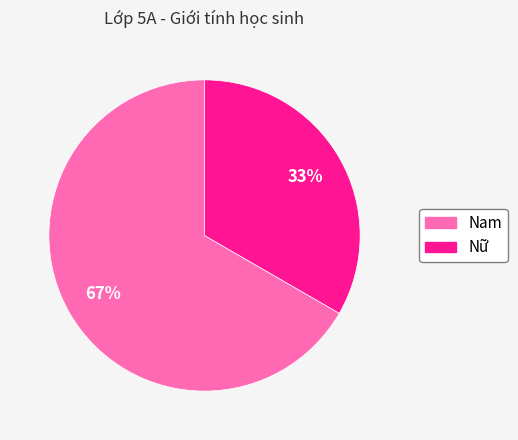

True or false: Nam accounts for 60% of the total.

False